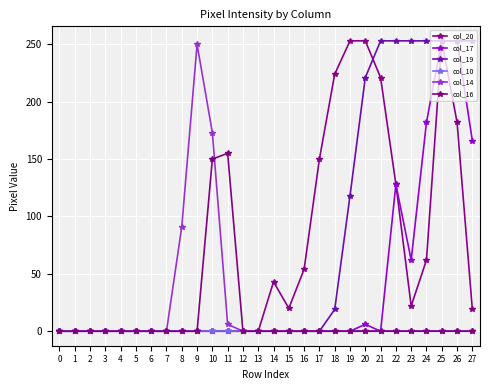

True or false: col_16 and col_19 cross at least once.

False